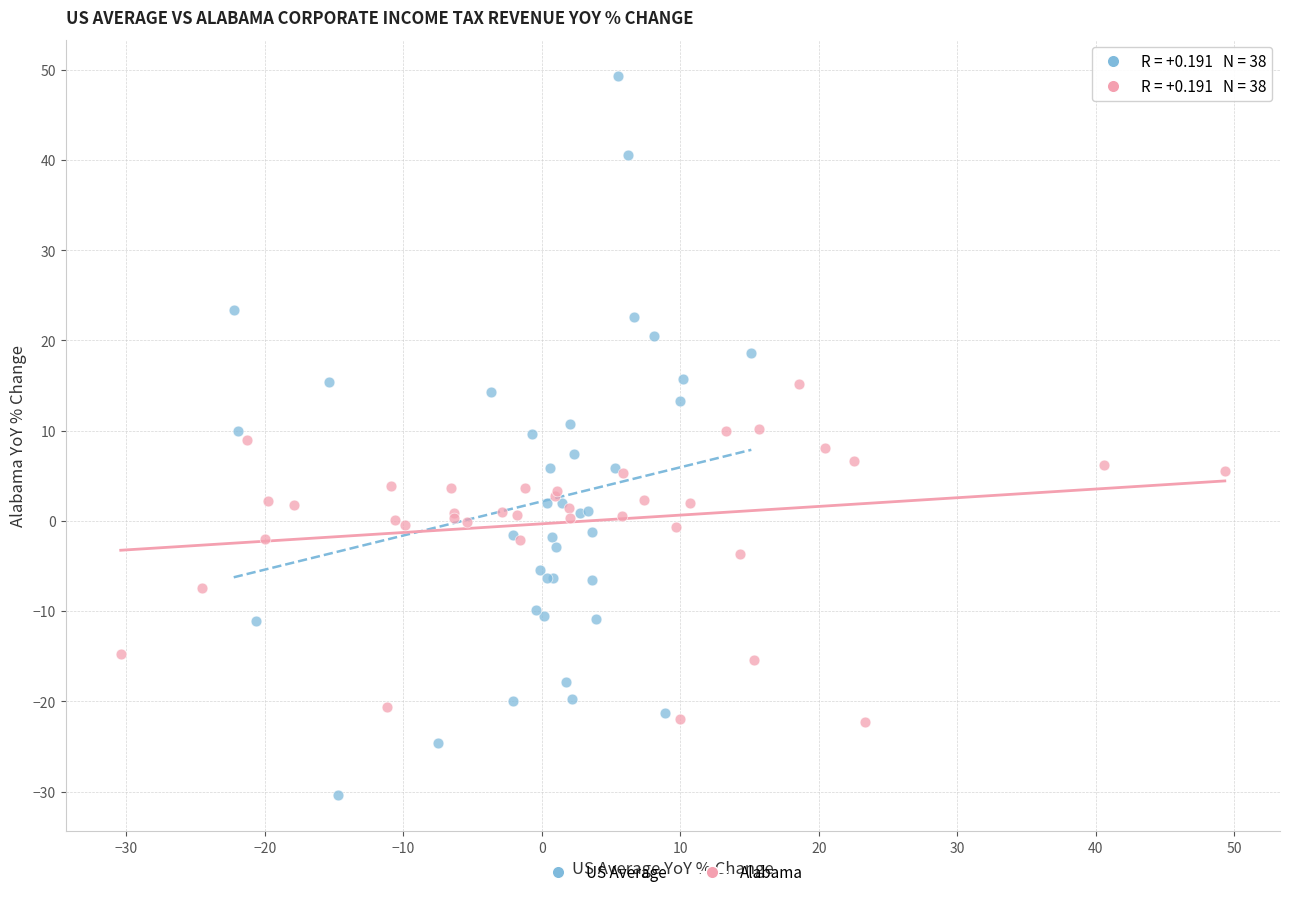

Which series contains the highest Y value?

US Average